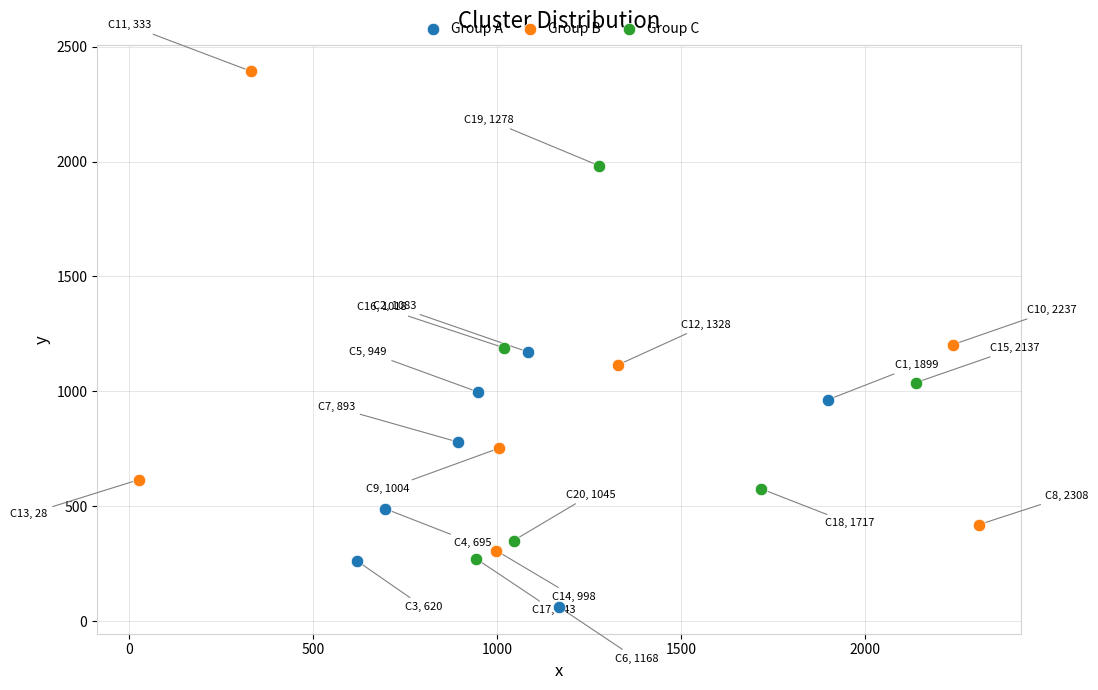

Which series has the widest spread of Y values?

Group B